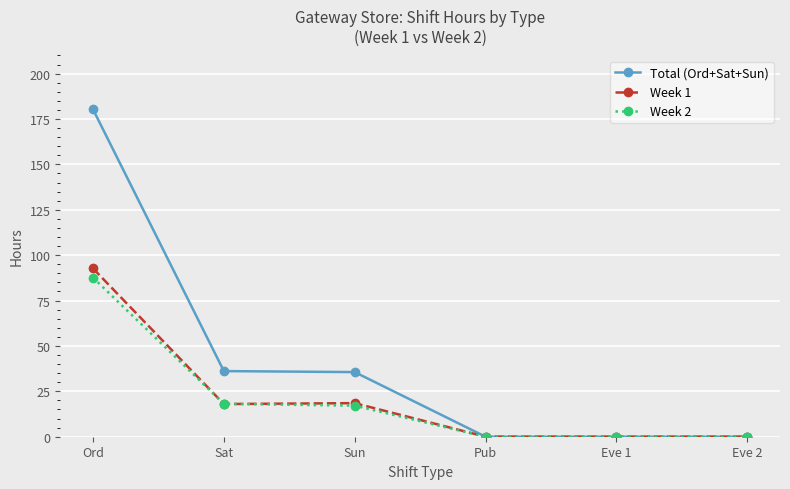

Is it true that Total (Ord+Sat+Sun) equals -58.5 at Eve 1?

False